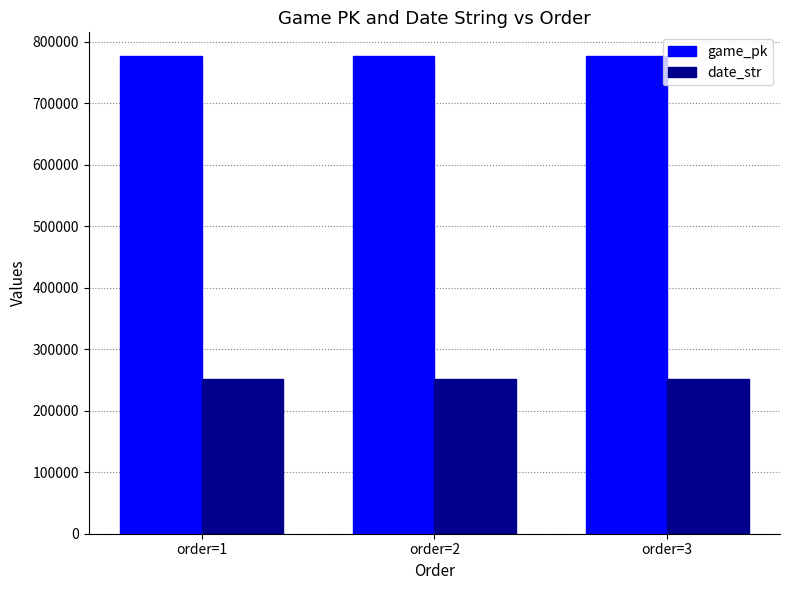

Count the number of data series in this chart.

2